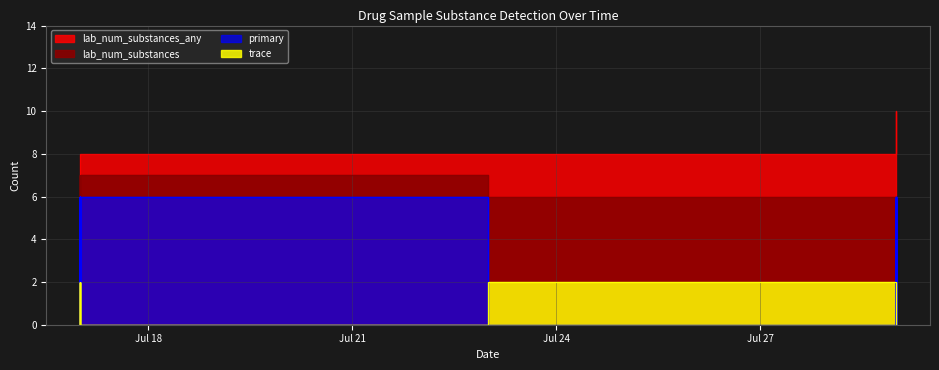

True or false: lab_num_substances has a value of 7 at 2022-07-17.

True